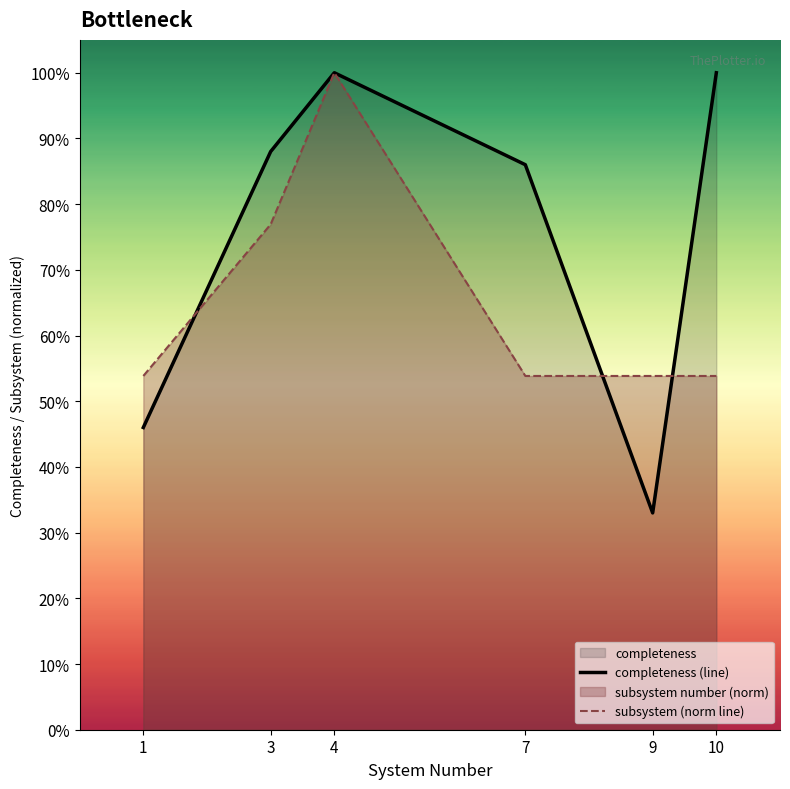

What is the difference between the maximum and minimum values in the subsystem (norm line) series?

0.5